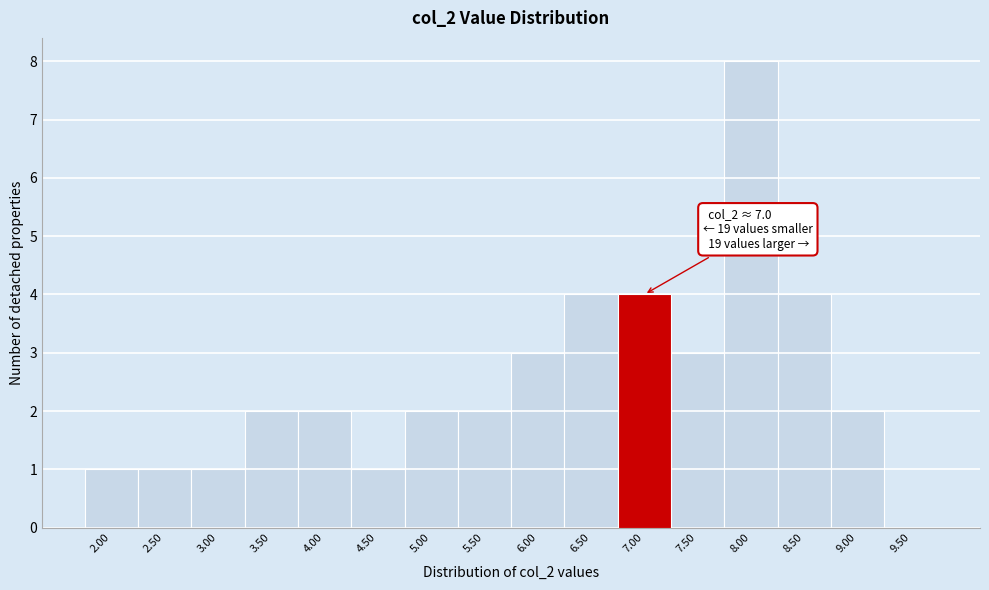

Reading left to right, extract all data points from this chart.

2.00=1	2.50=1	3.00=1	3.50=2	4.00=2	4.50=1	5.00=2	5.50=2	6.00=3	6.50=4	7.00=4	7.50=3	8.00=8	8.50=4	9.00=2	9.50=0